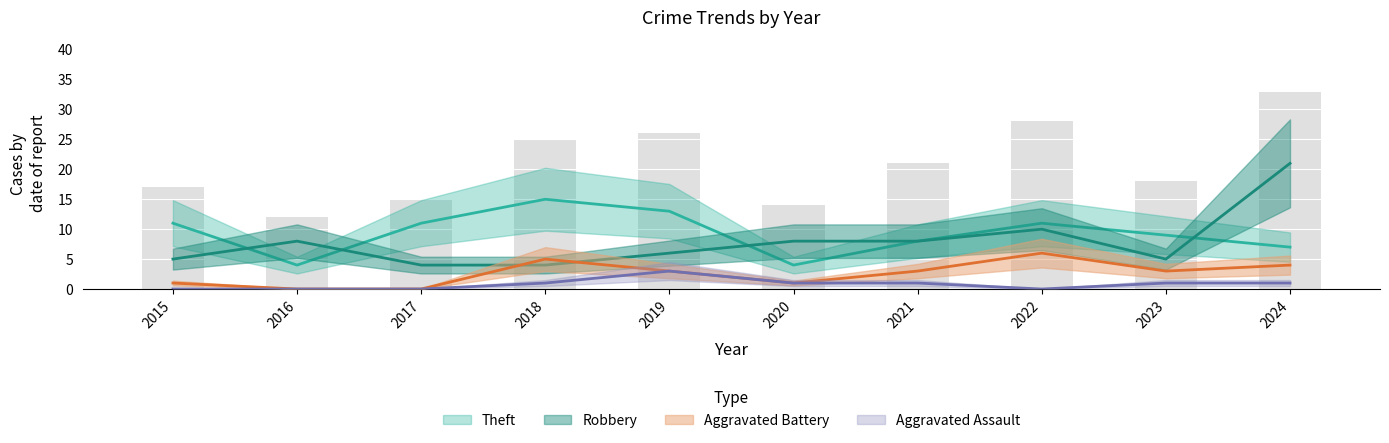

List the series in order of their peak value, highest first.

Total, Robbery, Theft, Aggravated Battery, Aggravated Assault